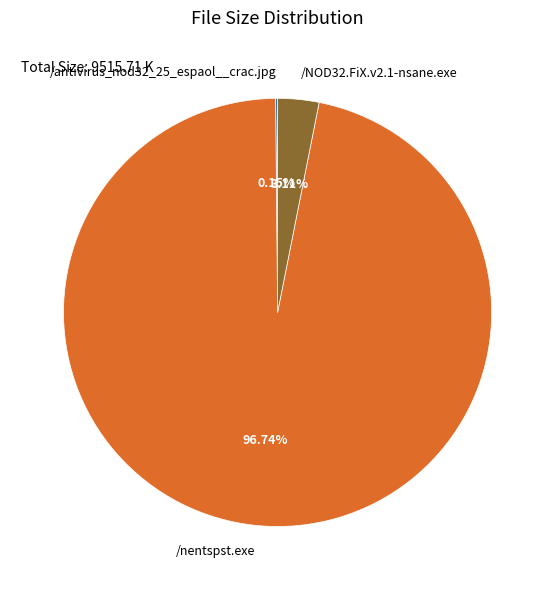

Which slice is the largest?

/nentspst.exe